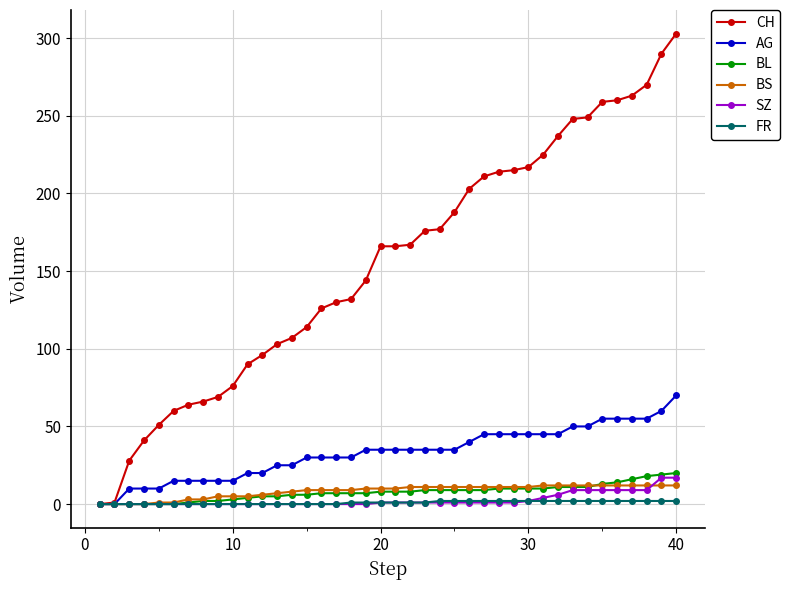

Which series has the largest range (max minus min)?

CH